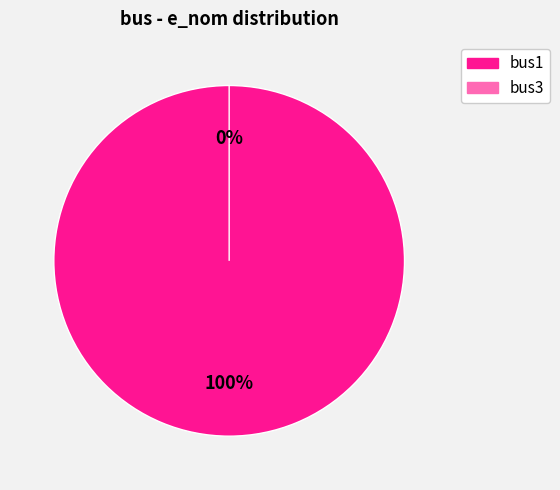

What is the change in value from bus1 to bus3?

-100